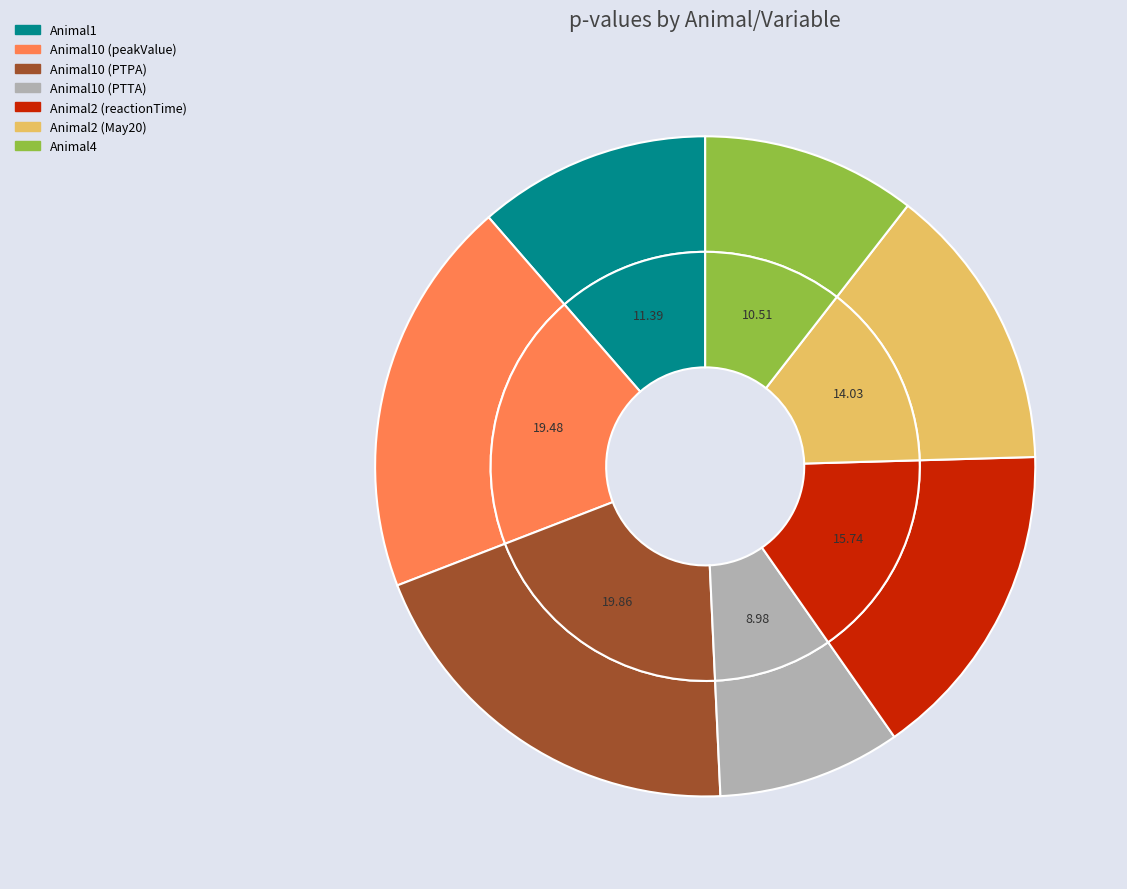

To the nearest percent, what is the average slice percentage?

14%